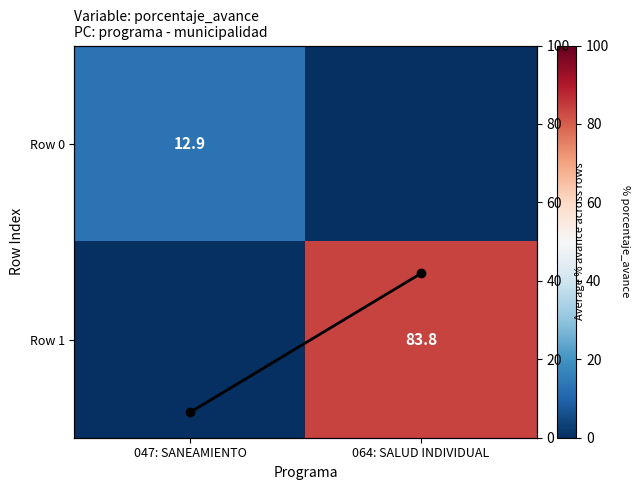

Which label corresponds to the smallest value in the chart?

064: SALUD INDIVIDUAL